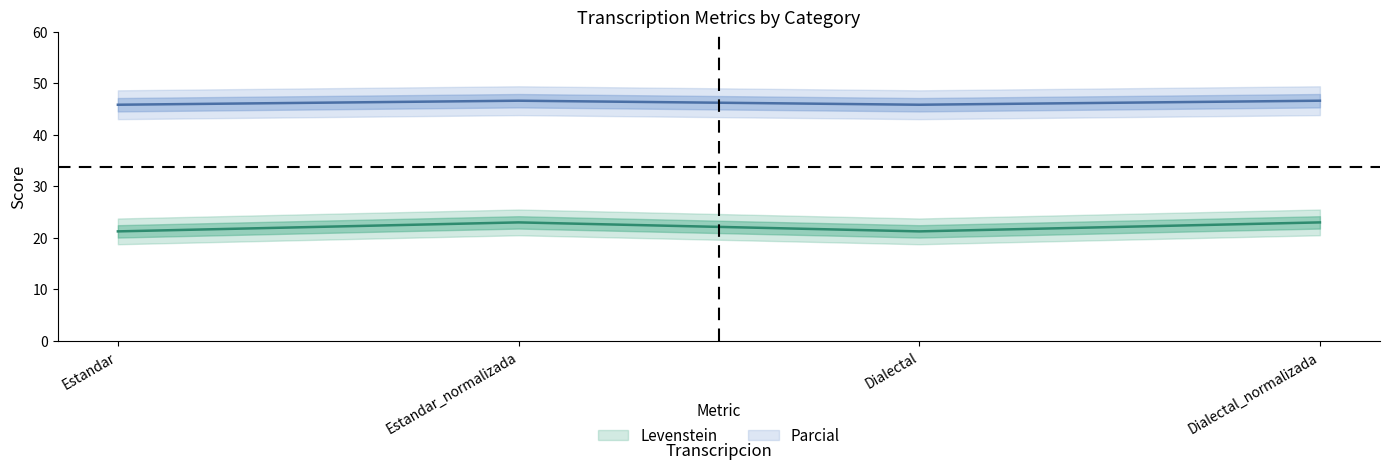

At which category is the sum across all series the highest?

Estandar_normalizada